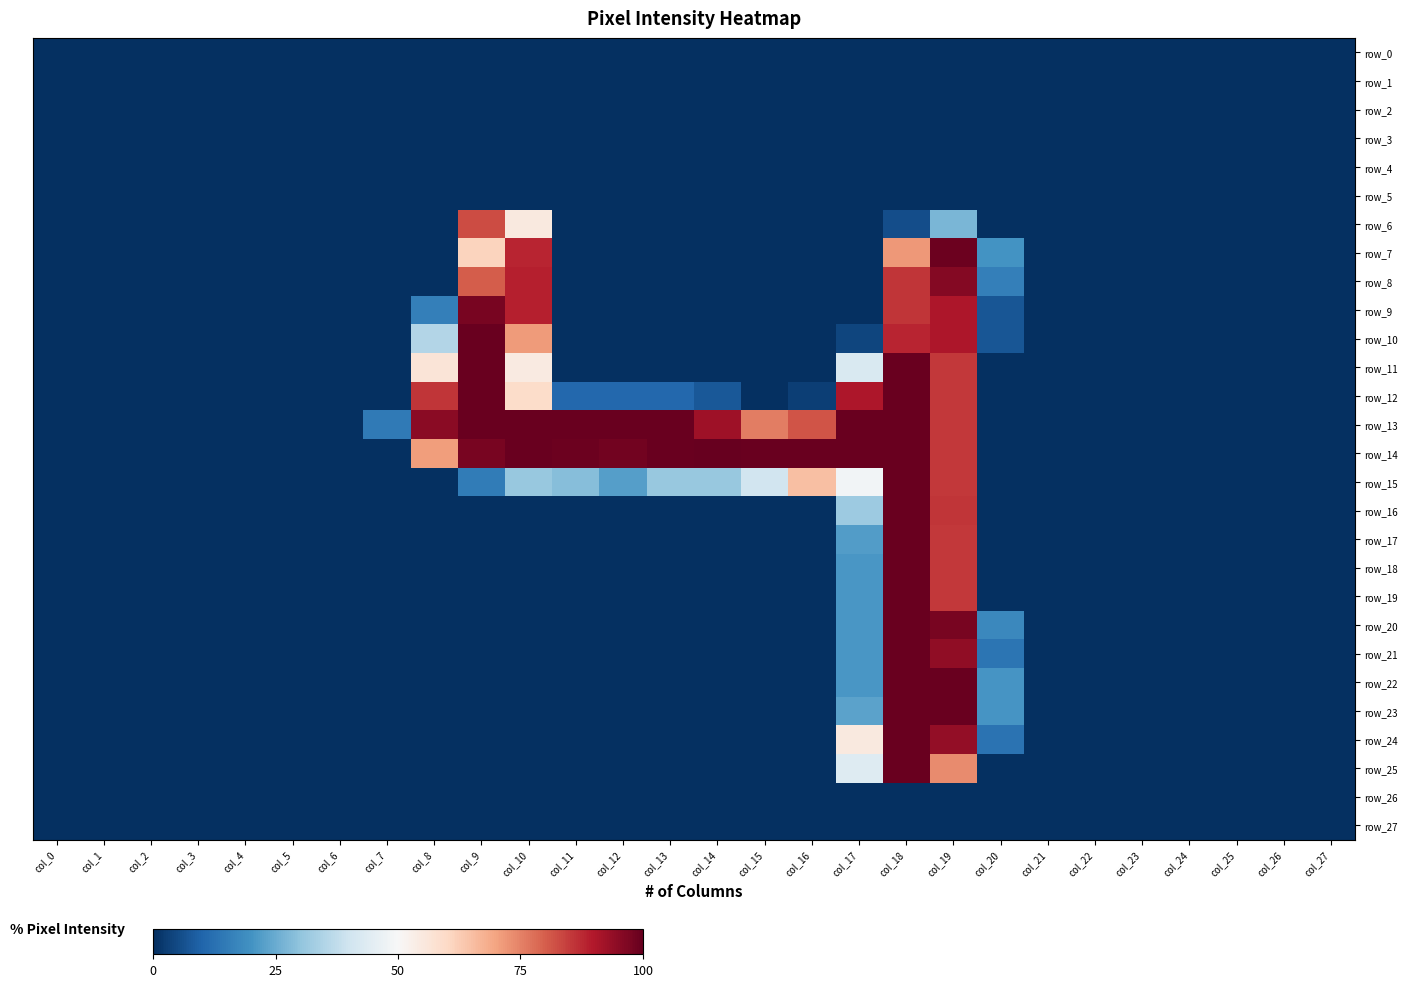

Which has a higher value, col_17 or col_10?

col_17